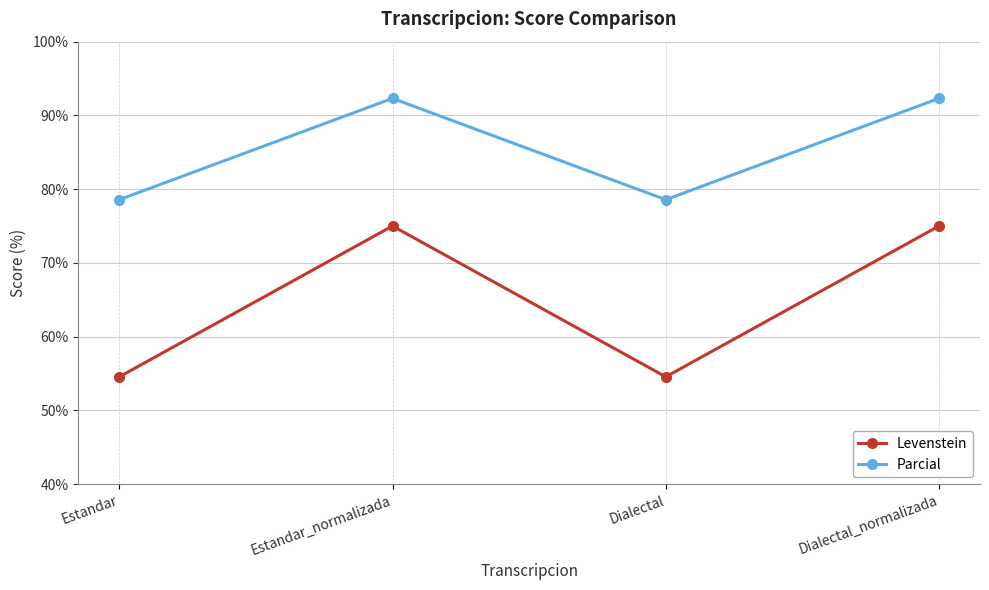

What is the maximum value shown in the chart?

92.3